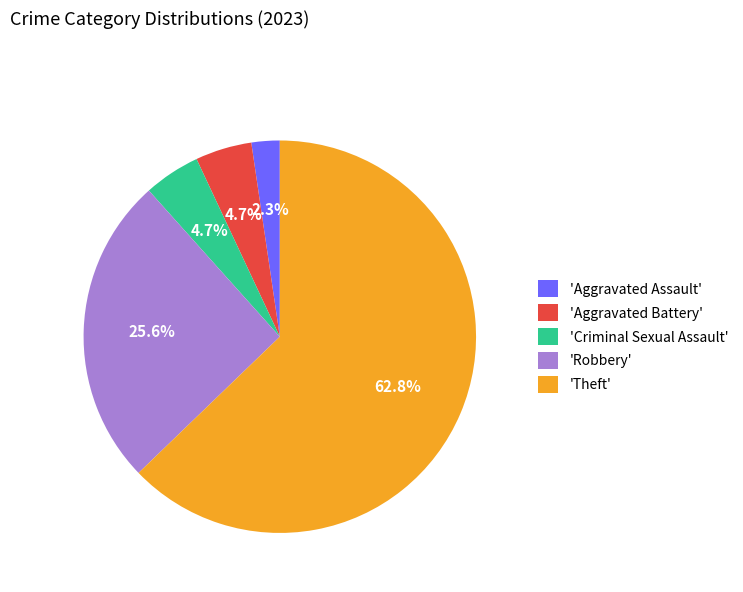

How much of the chart is everything except 'Aggravated Assault'?

97.7%